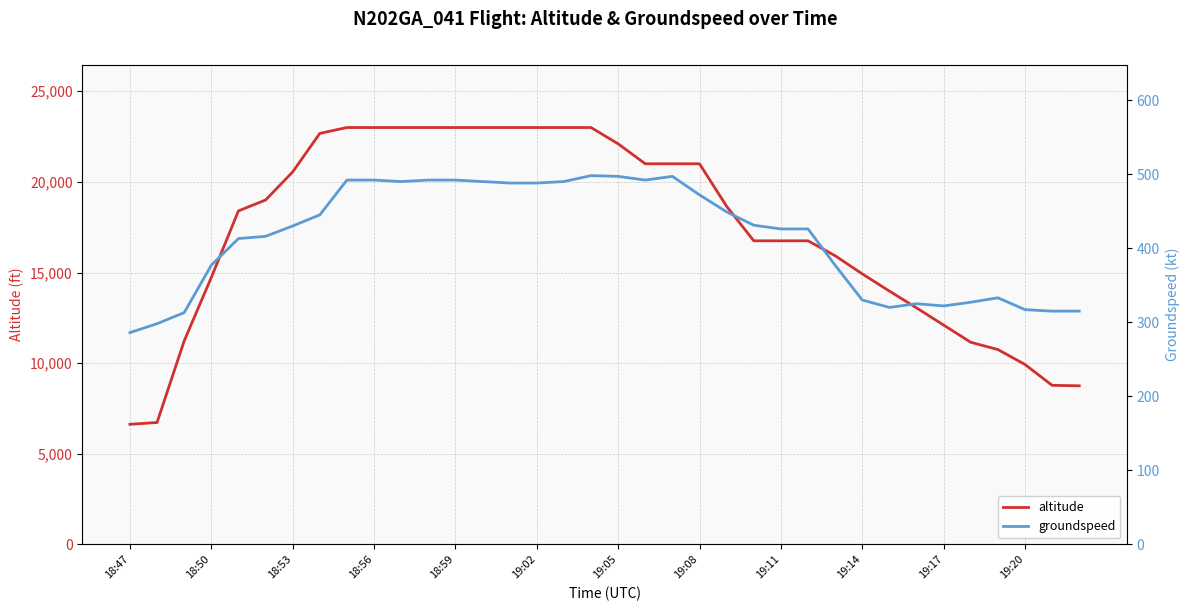

True or false: groundspeed and altitude cross at least once.

False